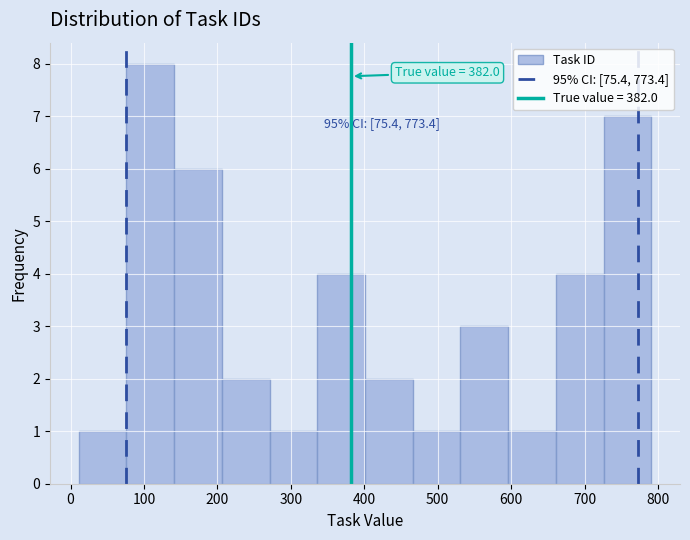

Which range on the x-axis has the tallest bar?

76 to 141